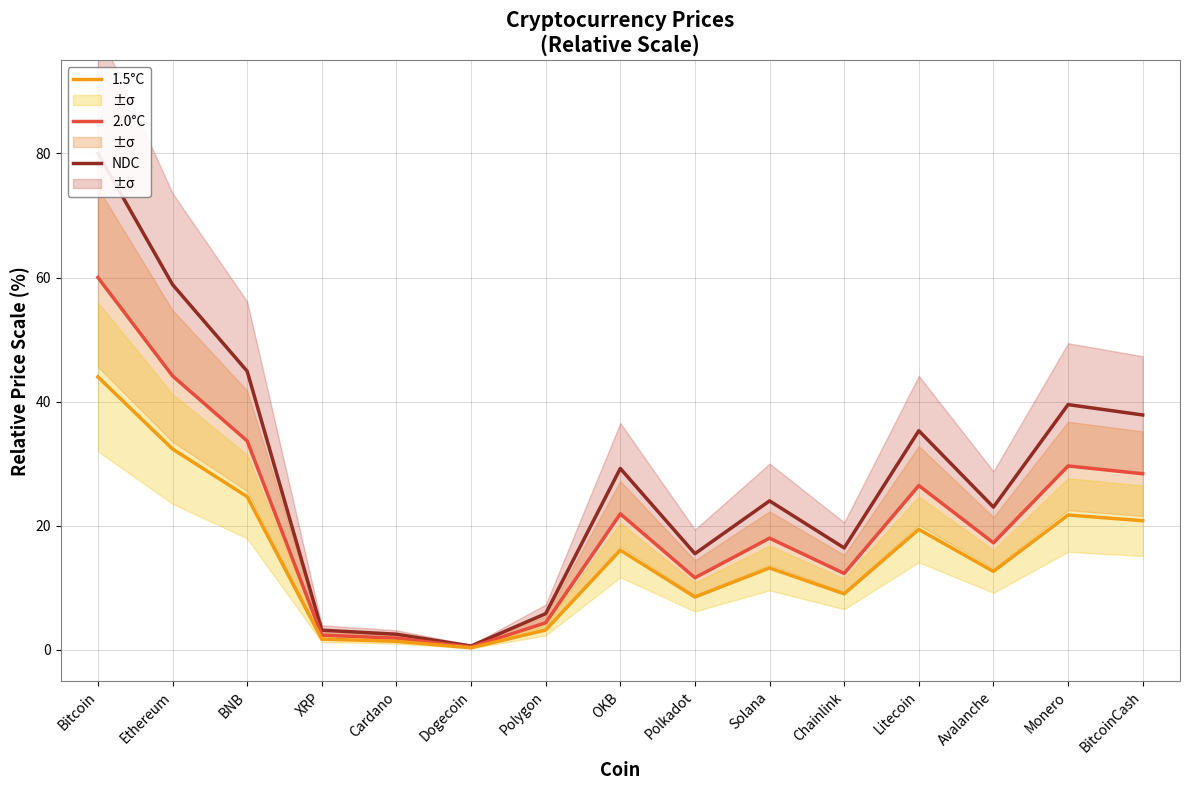

At which category is the sum across all series the highest?

Bitcoin